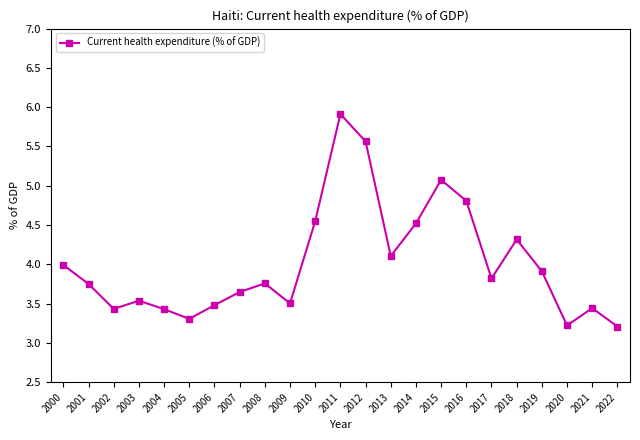

At which category does the data reach its first local valley?

2002